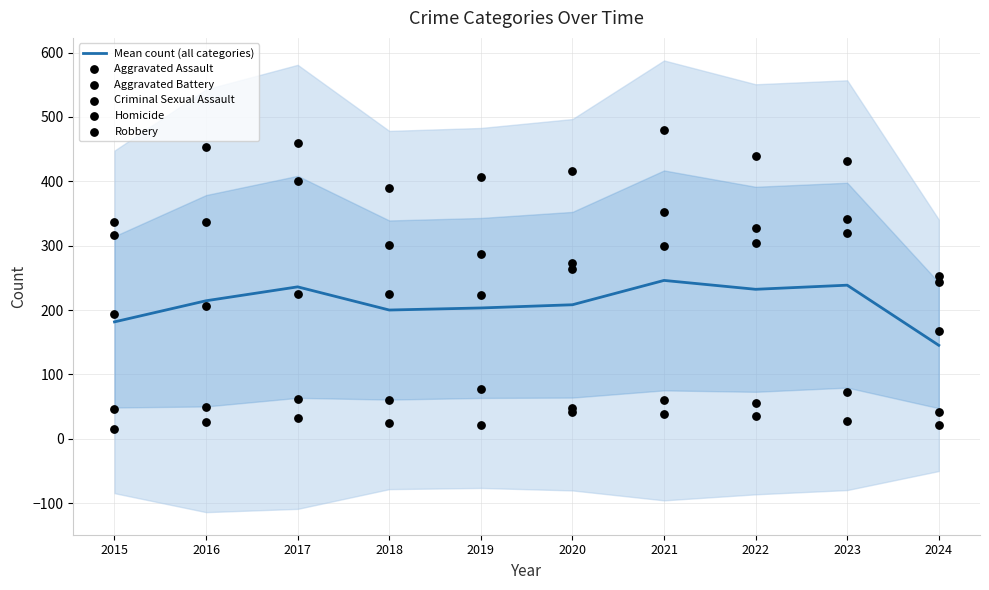

At which category is the sum across all series the highest?

2021